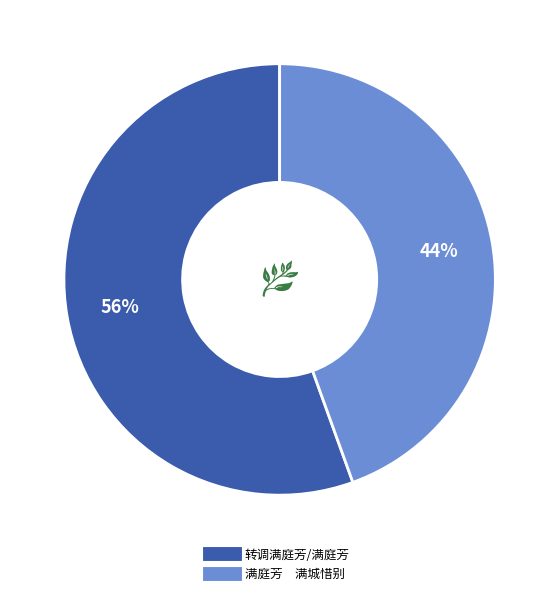

To the nearest percent, what percentage of the pie is 转调满庭芳/满庭芳?

56%